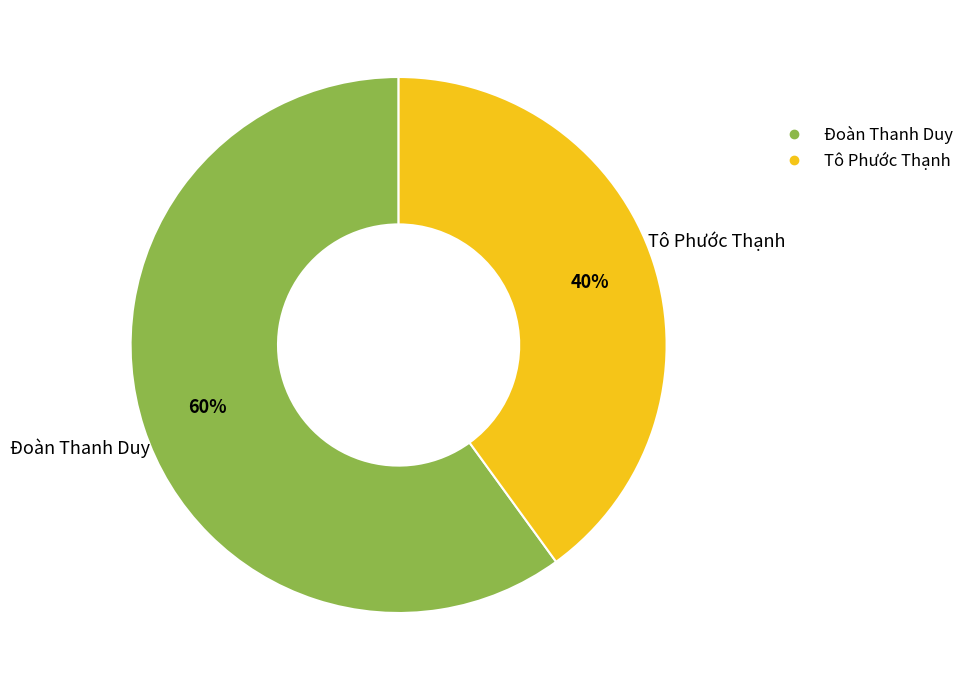

Between Tô Phước Thạnh and Đoàn Thanh Duy, which is larger?

Đoàn Thanh Duy